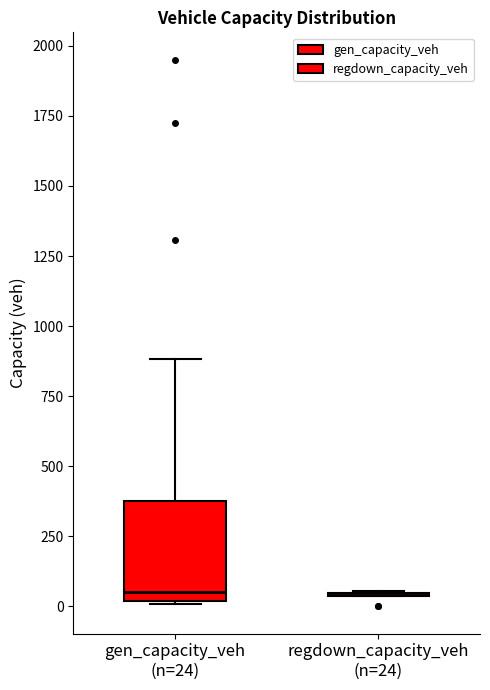

Reading left to right, read every box against the y-axis: the position of its median line, the range the box covers, and the ends of its whiskers. The values are not printed on the chart, so give them approximately, as read against the axis.

gen_capacity_veh (n=24): median 50, box 0 to 400, whiskers 0 to 900
regdown_capacity_veh (n=24): box collapsed to a line at 50, whiskers 50 to 50